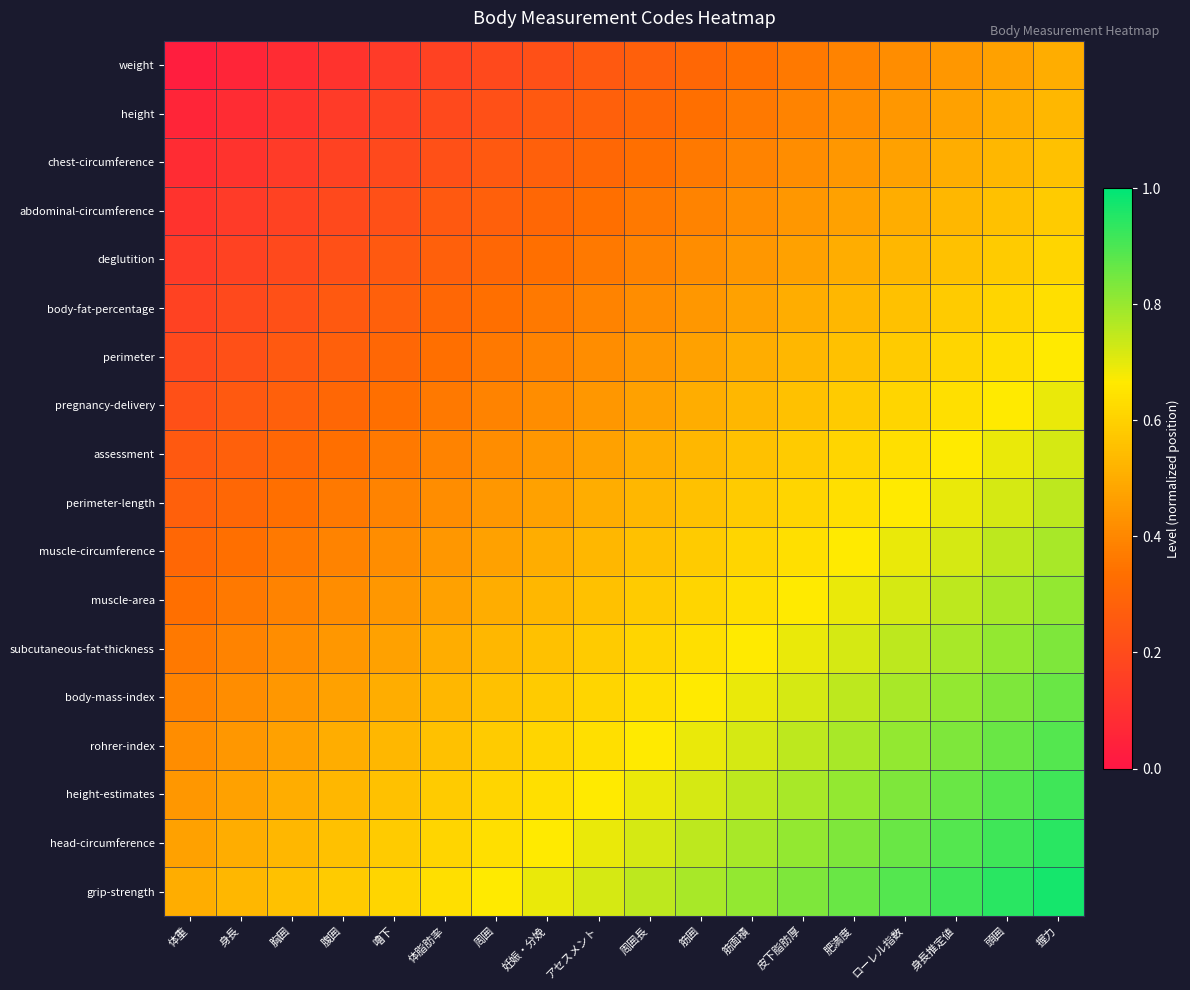

What is the greatest value displayed?

1.0